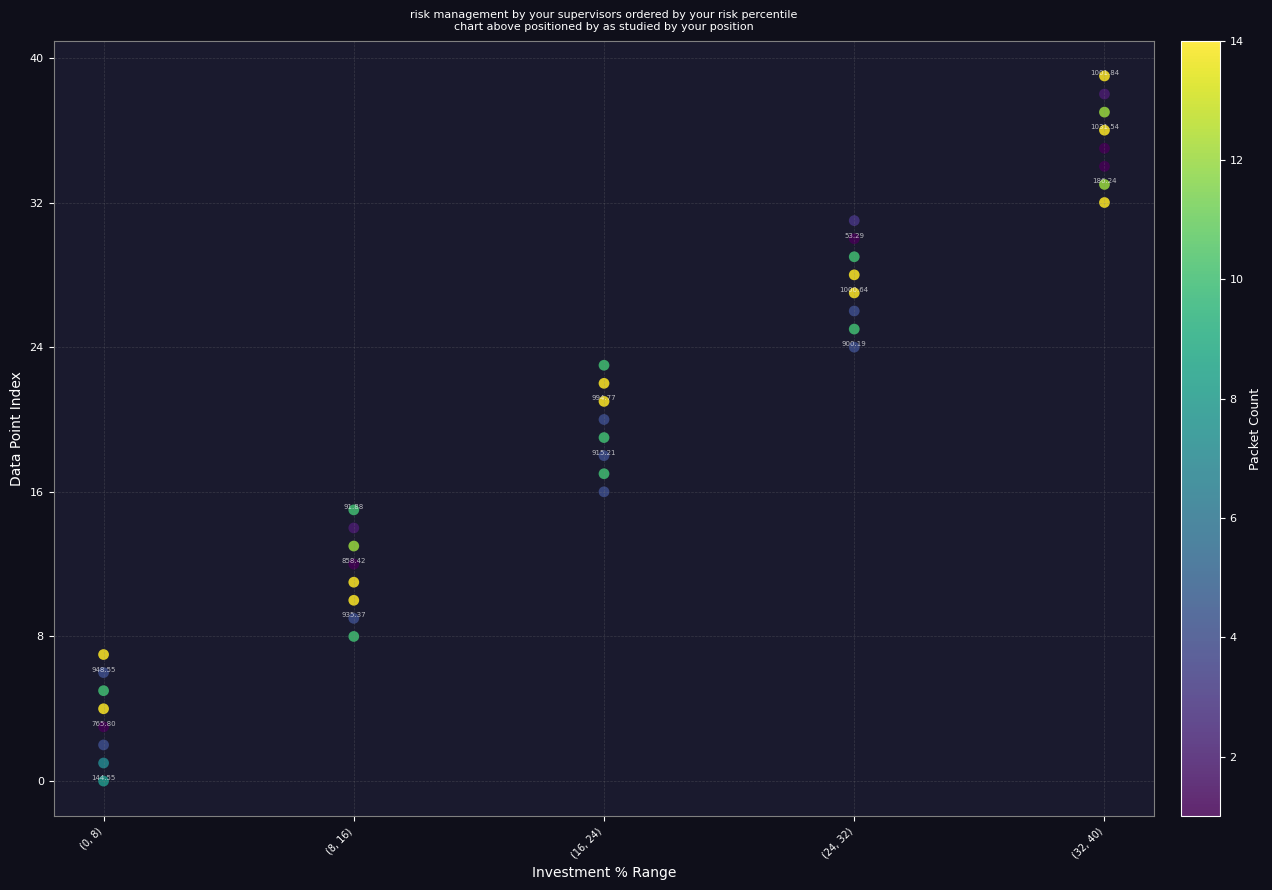

What is the range of Y values (max minus min)?

39